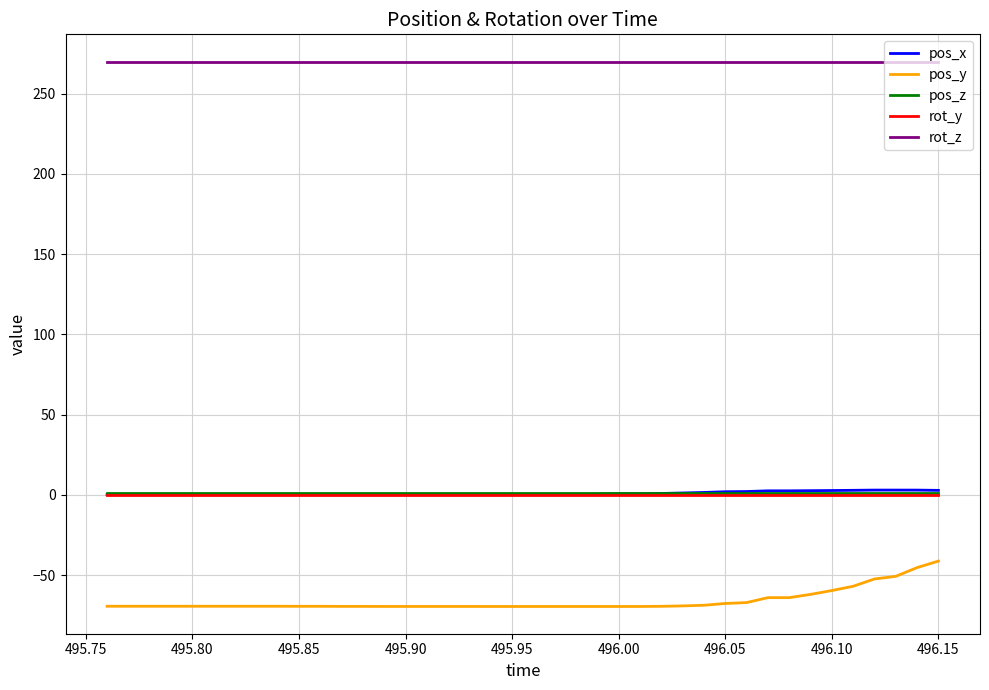

Which series has the largest range (max minus min)?

pos_y